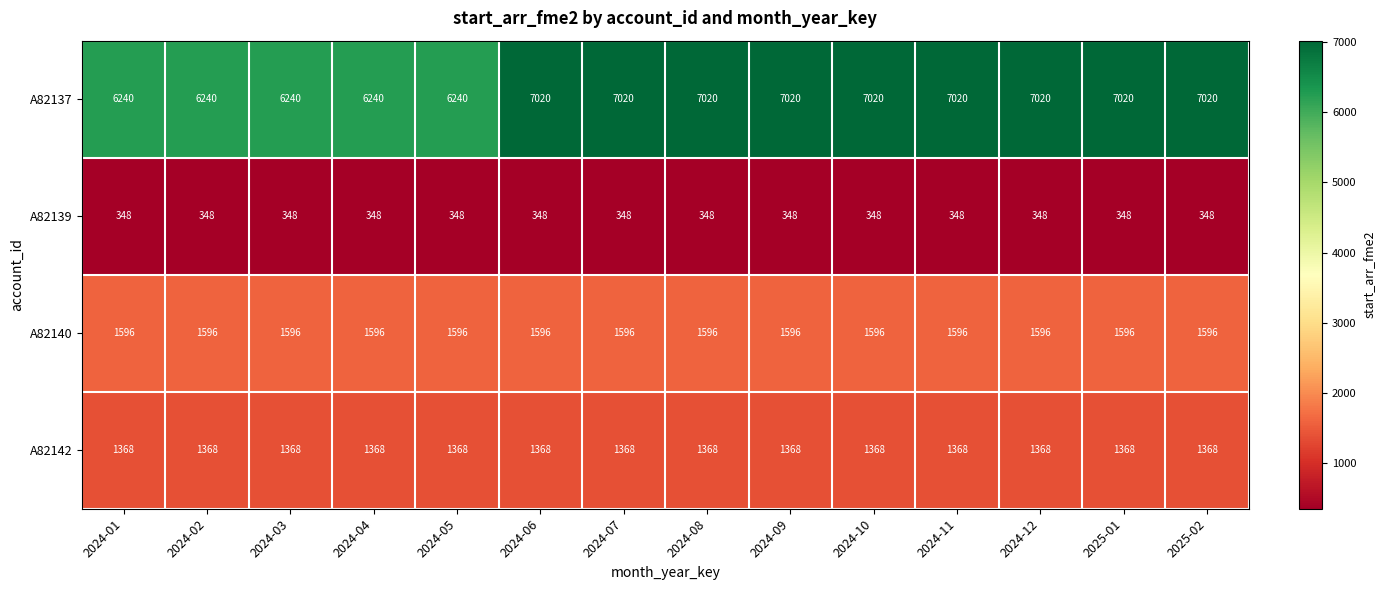

True or false: A82142 has a value of 2263 at 2024-11.

False